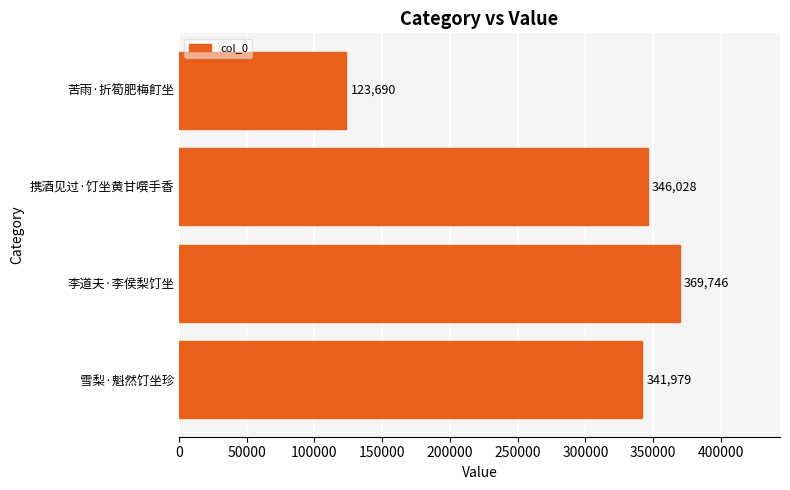

Read the value at 苦雨·折筍肥梅飣坐.

123690